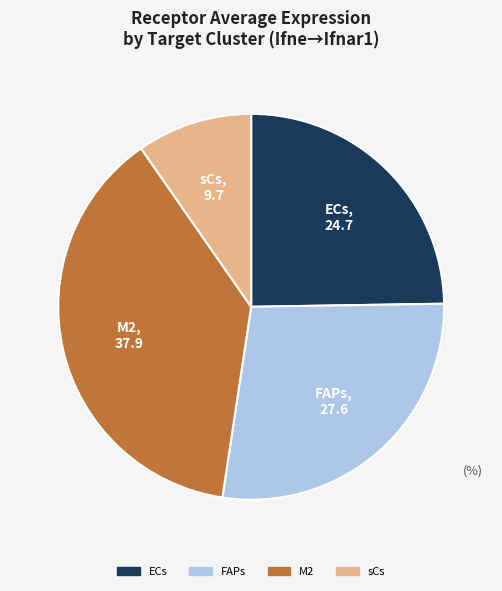

Which slice is the smallest?

sCs